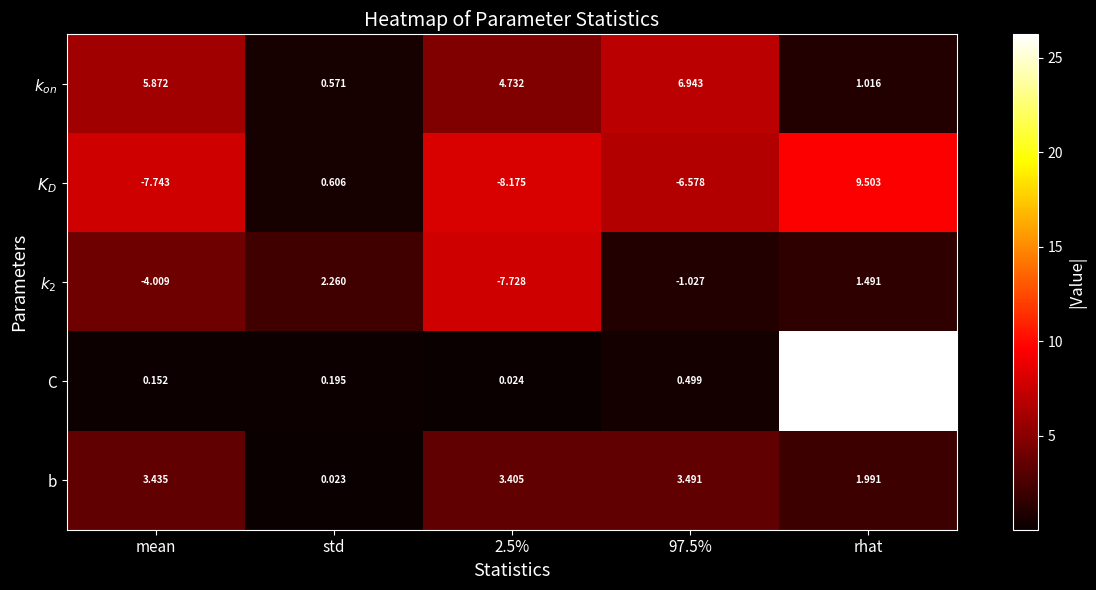

Which category has the highest value across all series?

rhat